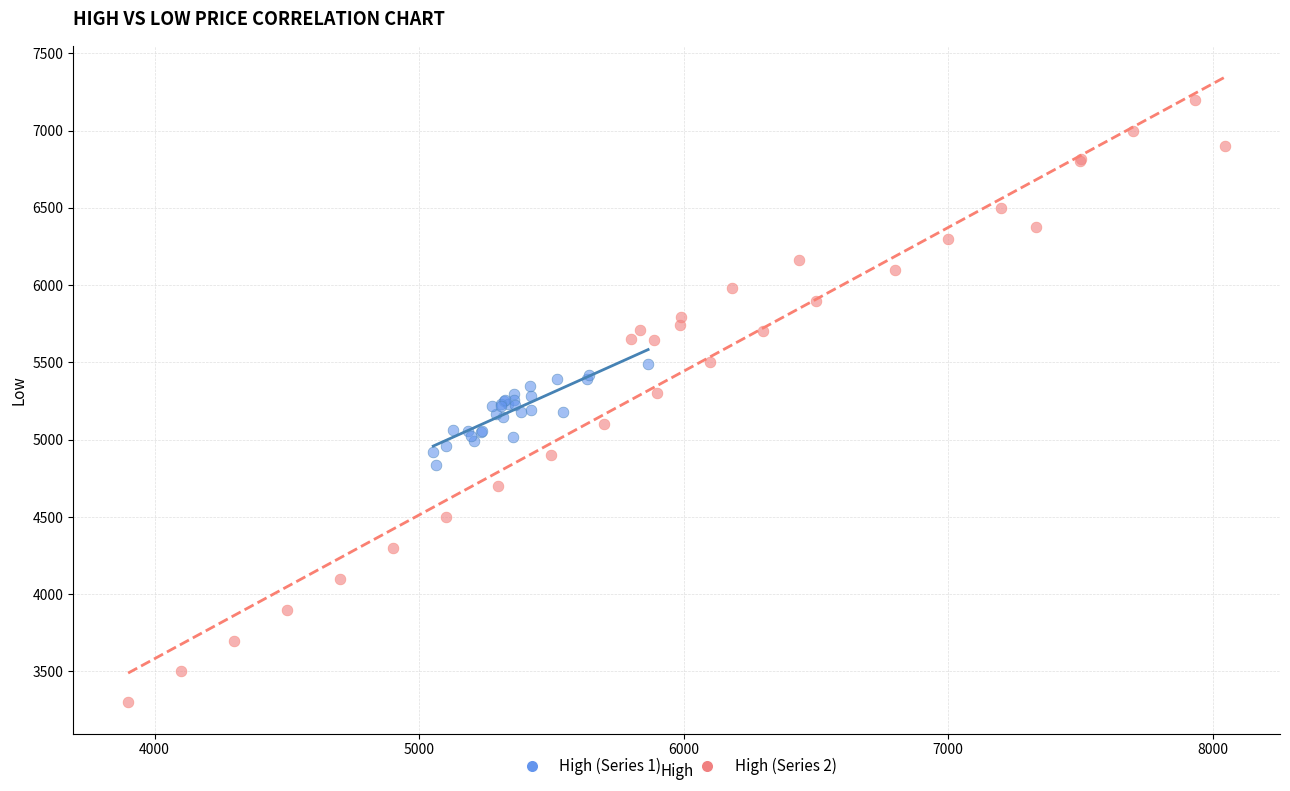

Which series contains the highest Y value?

High (Series 2)